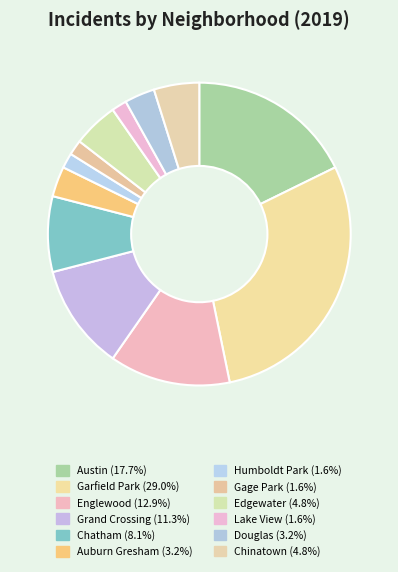

Do Gage Park and Douglas together represent more than half of the pie?

No